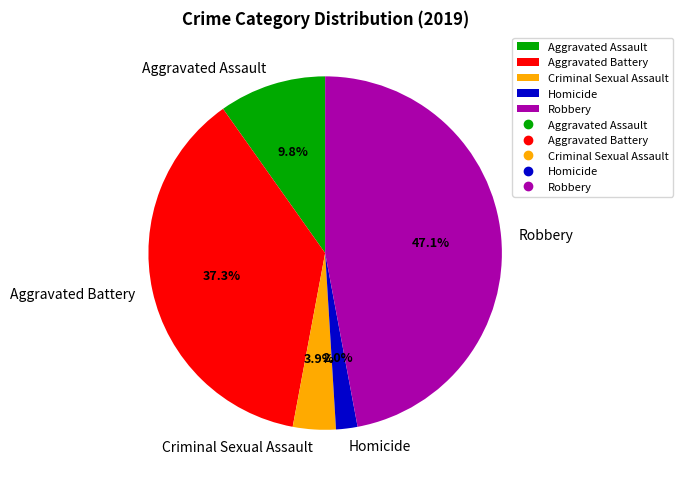

Does any single category account for the majority?

No